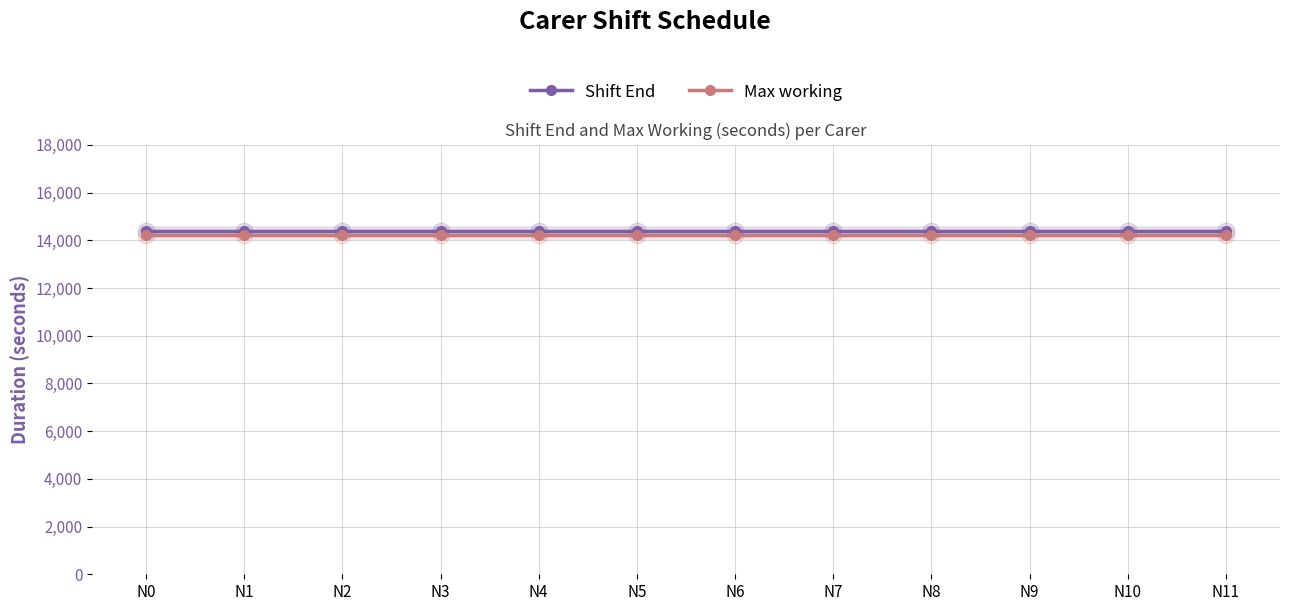

The Max working series shows 14200 at N6. True or false?

True